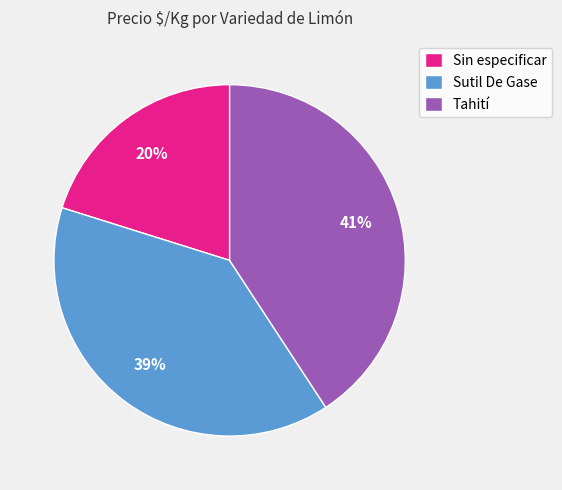

Do Sin especificar and Sutil De Gase together represent more than half of the pie?

Yes